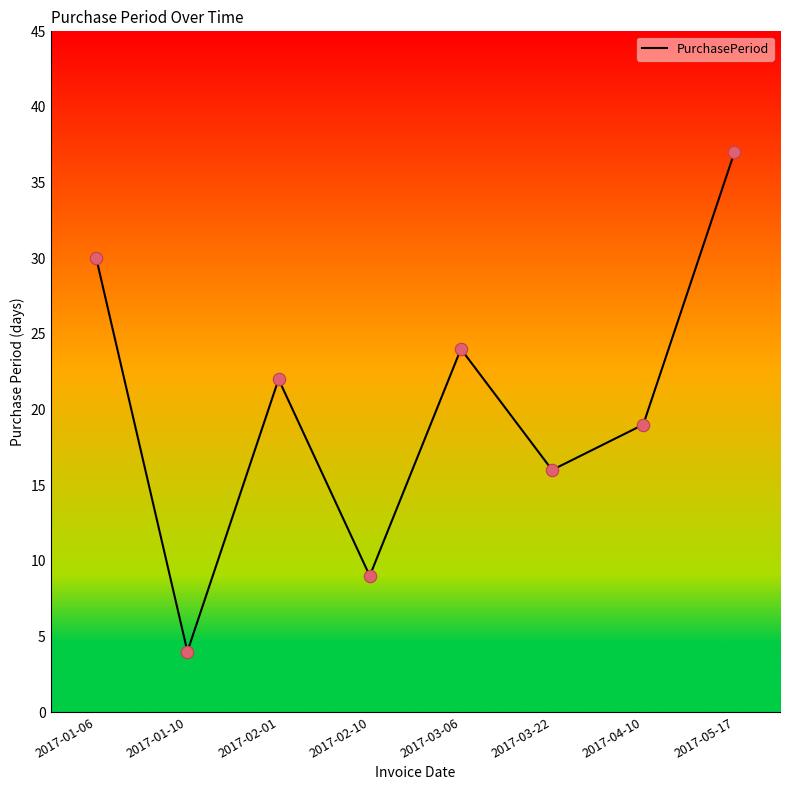

What is the change in value from 2017-03-22 to 2017-04-10?

+3